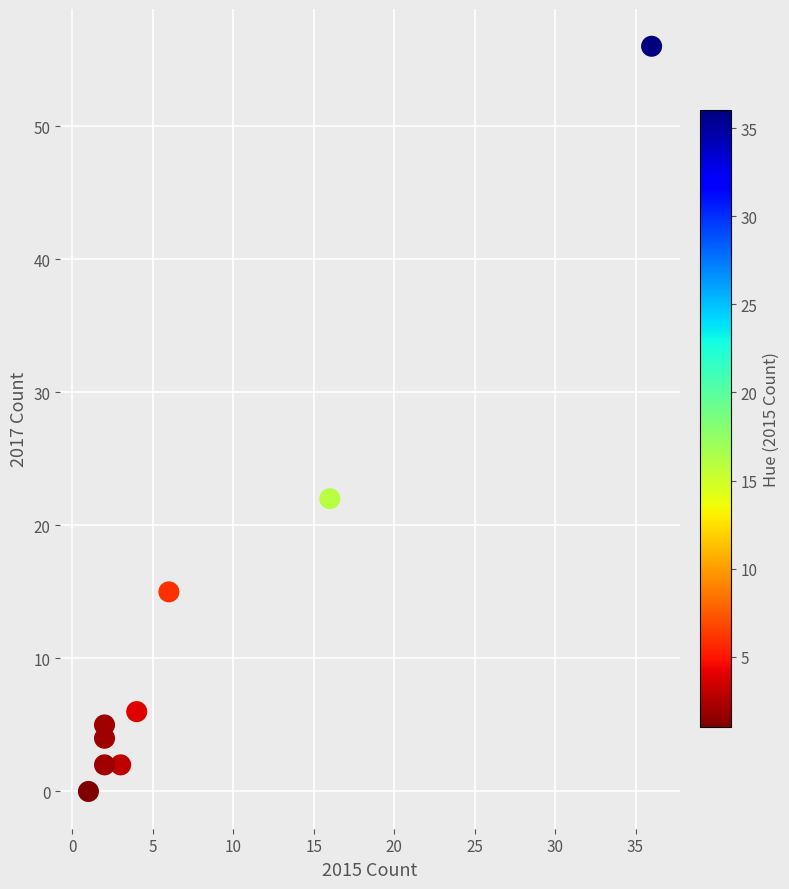

What Y value in the scatter plot is closest to 28?

22